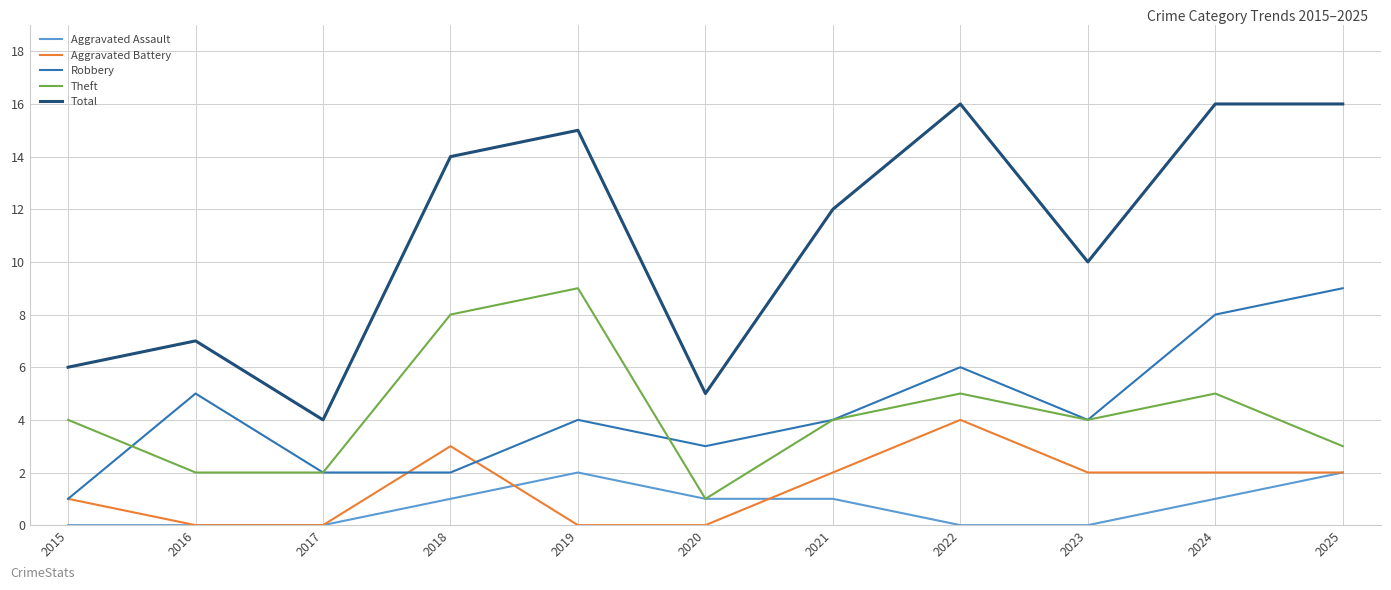

How many Theft values are between 2 and 5?

8